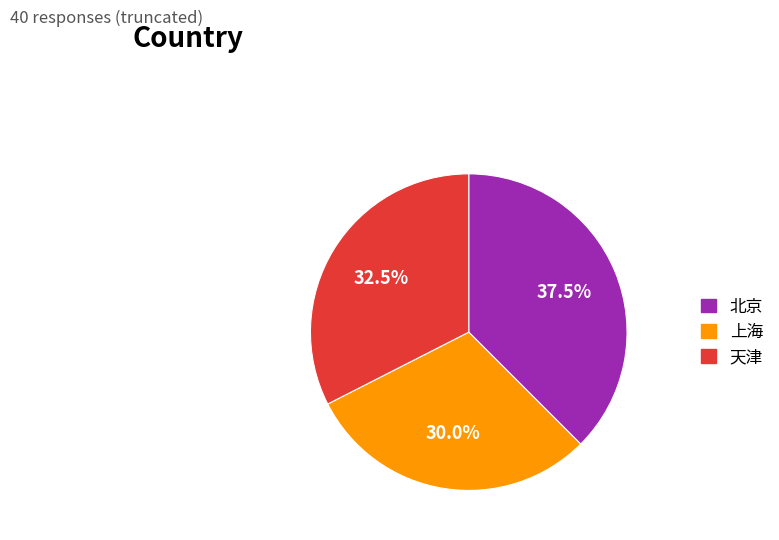

Rank the categories by value from highest to lowest.

北京, 天津, 上海